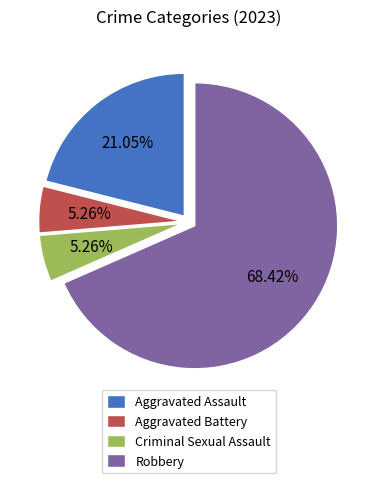

Which has a higher value, Aggravated Assault or Criminal Sexual Assault?

Aggravated Assault